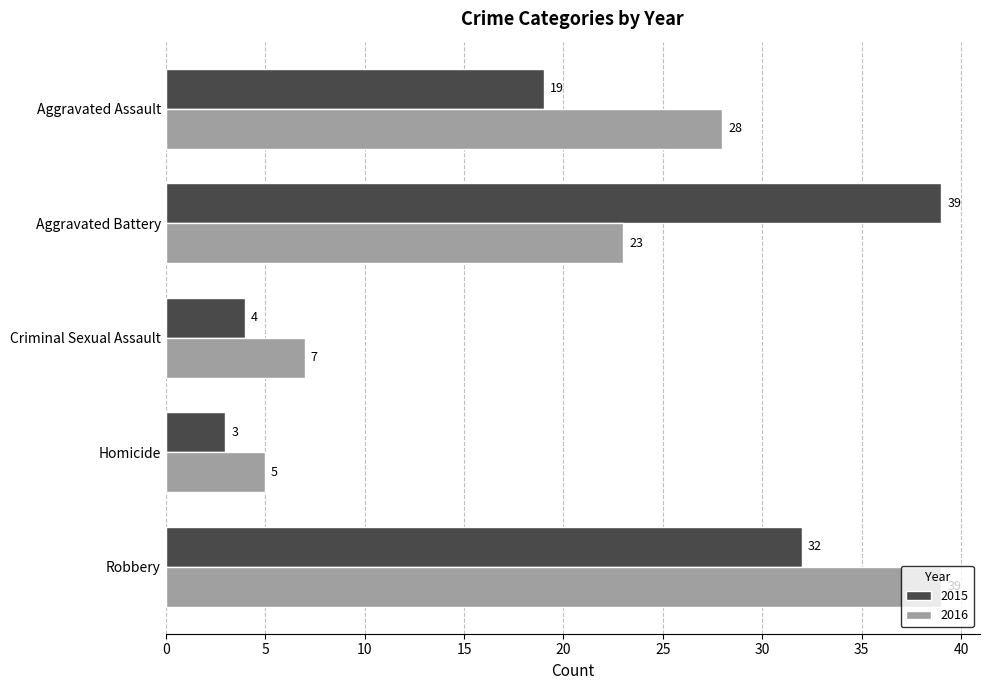

What value does the 2016 series have at Homicide?

5